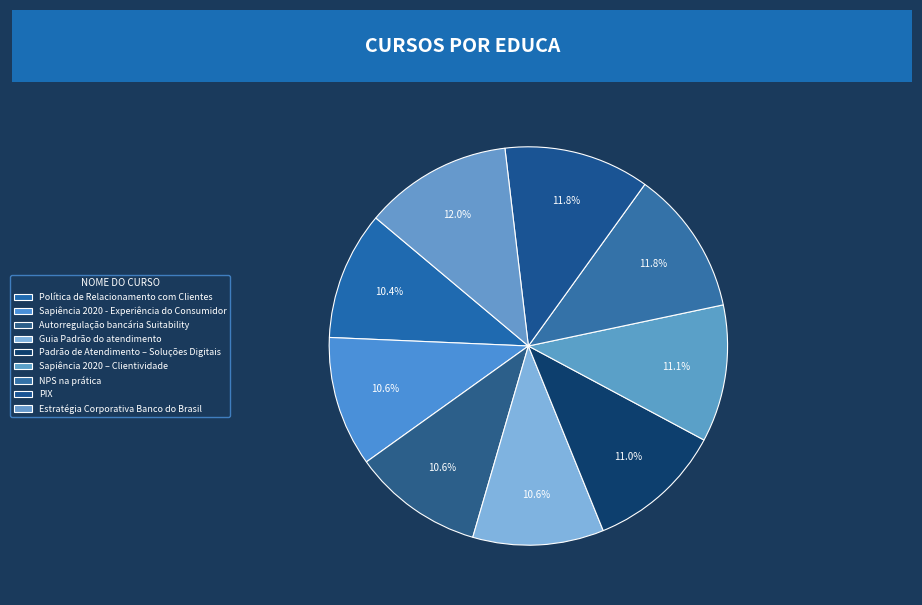

Combined, do Guia Padrão do atendimento and Sapiência 2020 - Experiência do Consumidor account for over 50%?

No